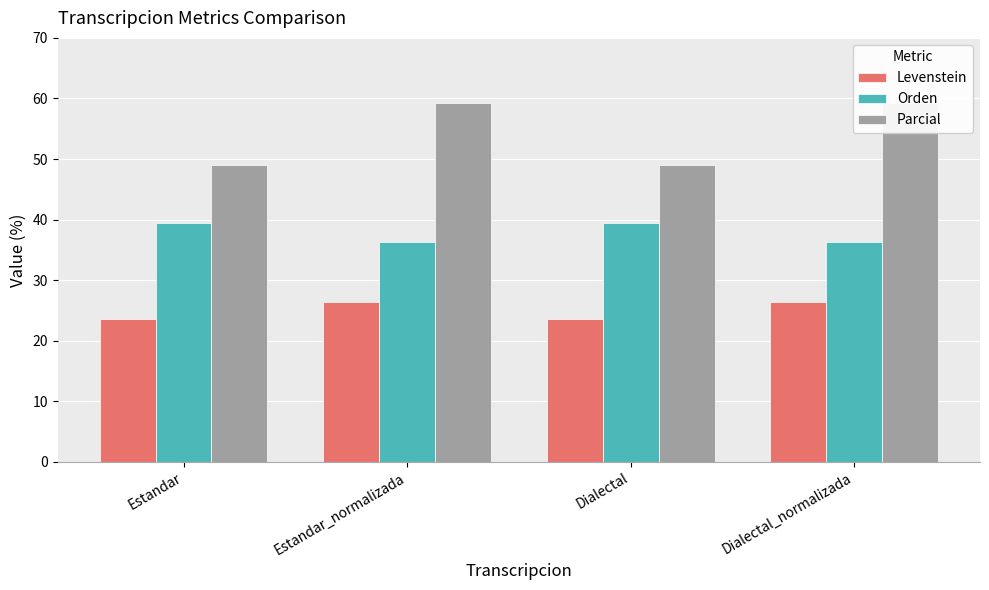

What is the label of the 2nd bar from the right?

Dialectal